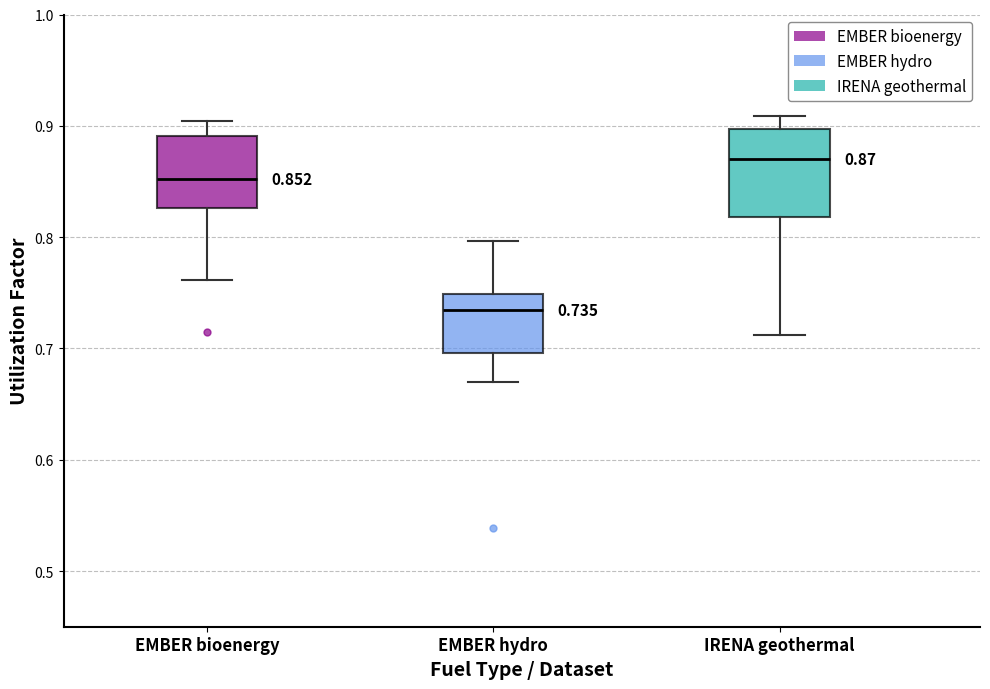

Which box is the tallest, from its lower edge to its upper edge?

IRENA geothermal